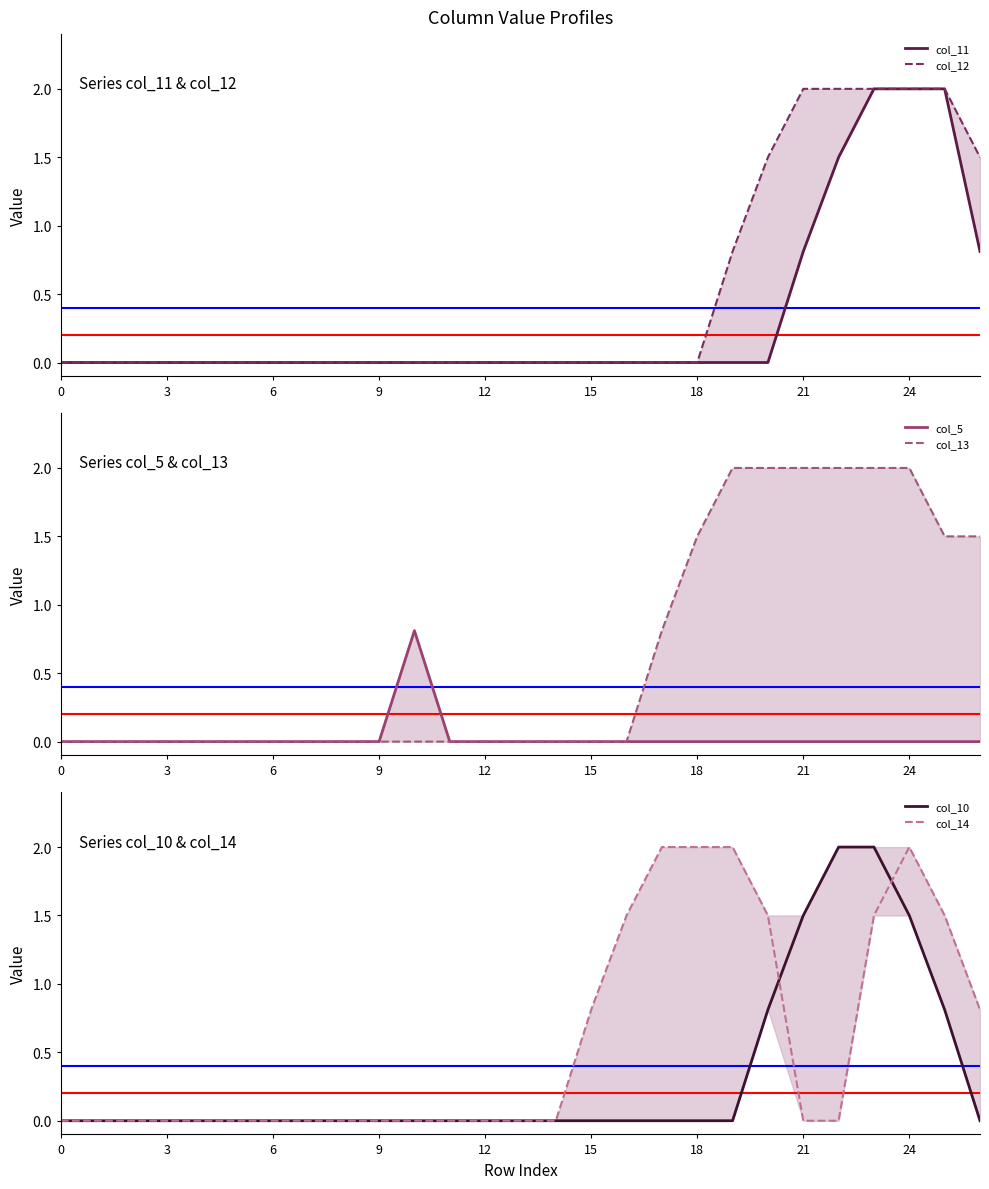

Rank the series by their maximum value, from lowest to highest.

col_5, col_11, col_12, col_13, col_10, col_14